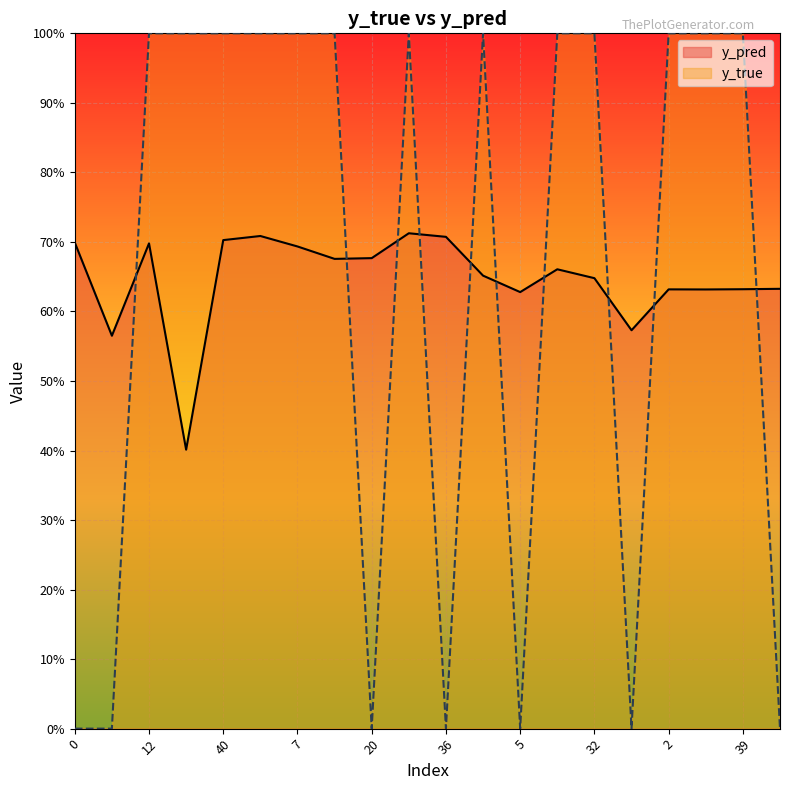

In y_true, how many points are lower than both neighbors (excluding endpoints)?

4